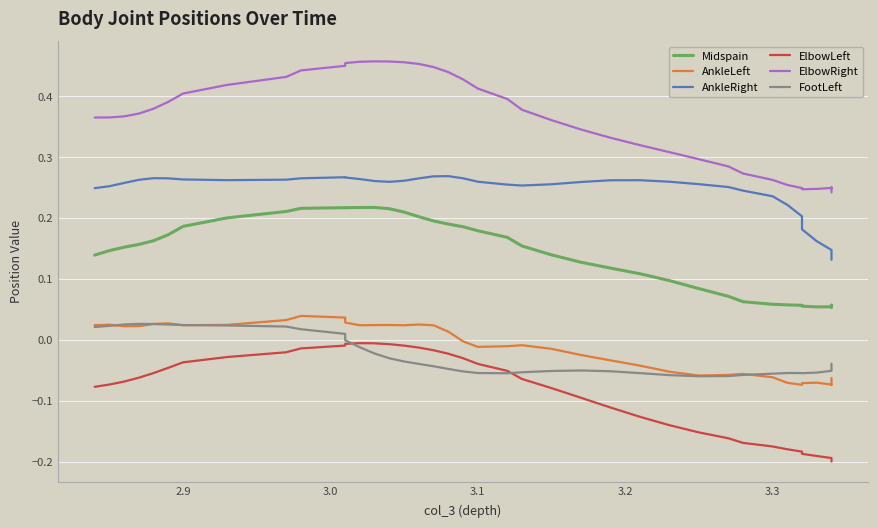

What are all the series names shown in the legend?

Midspain, AnkleLeft, AnkleRight, ElbowLeft, ElbowRight, FootLeft